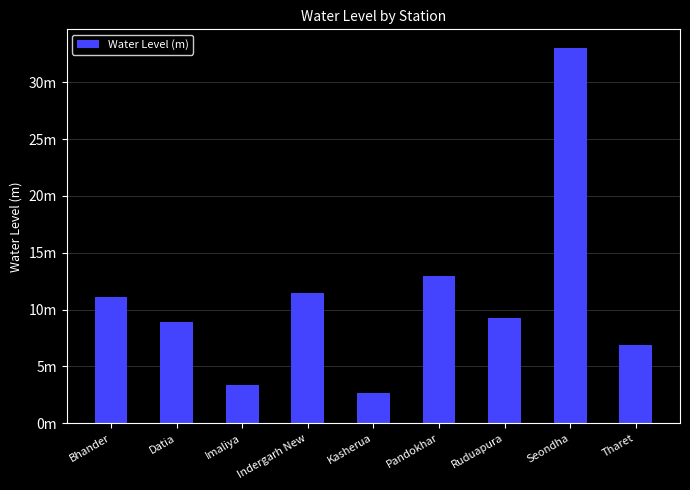

Are the bars horizontal?

No